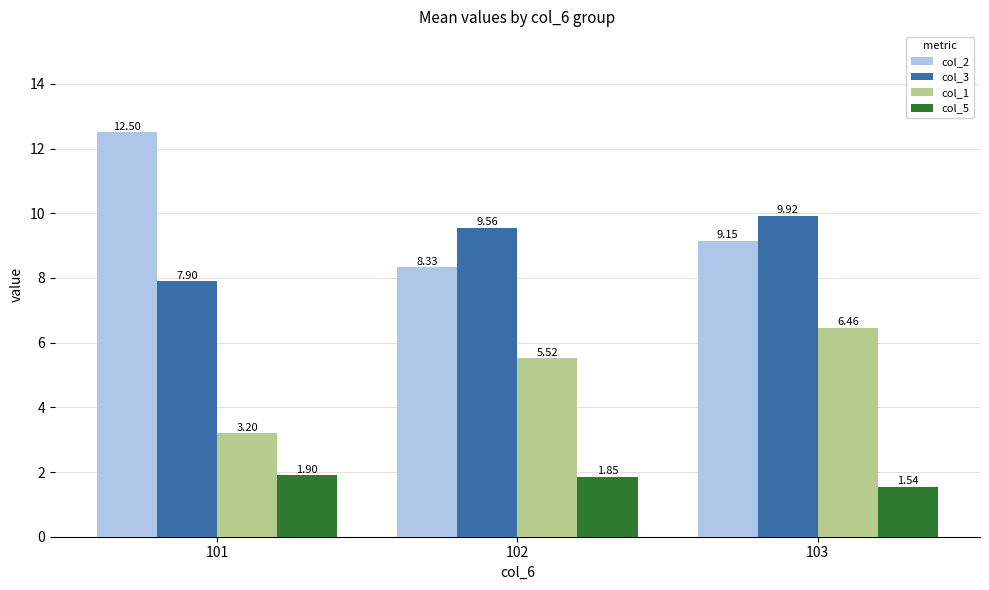

What is the sum of all col_2 values?

30.0